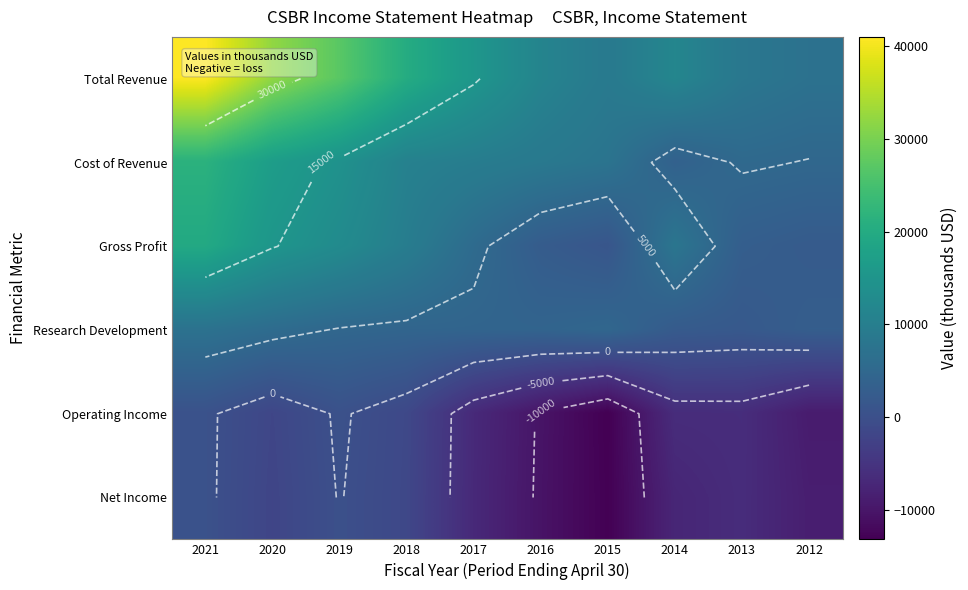

Rank the series at 2016 from lowest to highest value.

Net Income, Operating Income, Gross Profit, Research Development, Cost of Revenue, Total Revenue